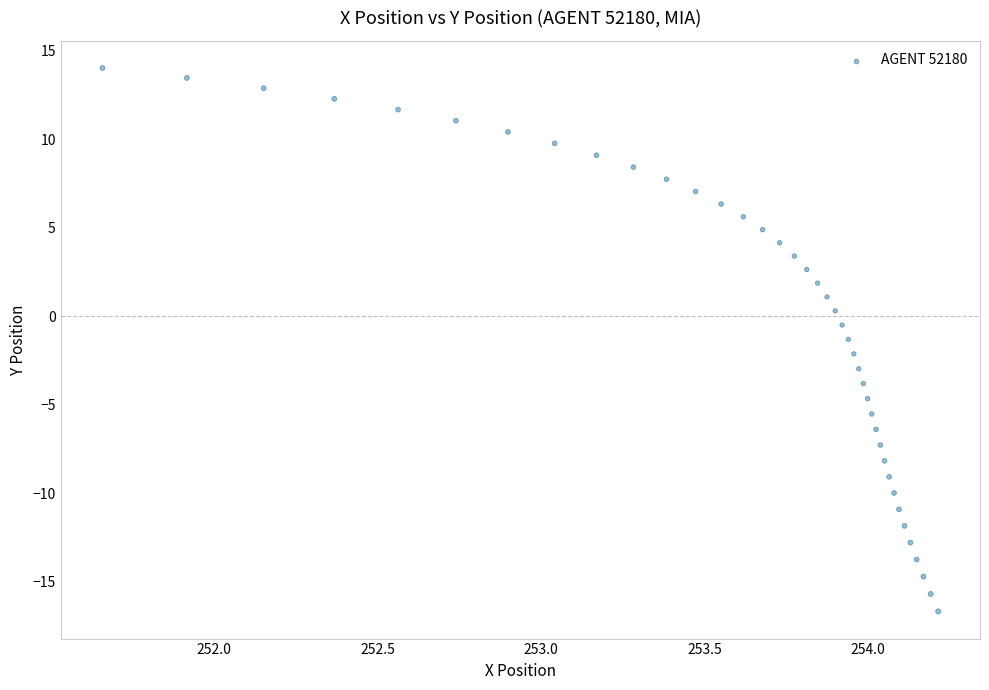

What is the range of Y values (max minus min)?

30.7